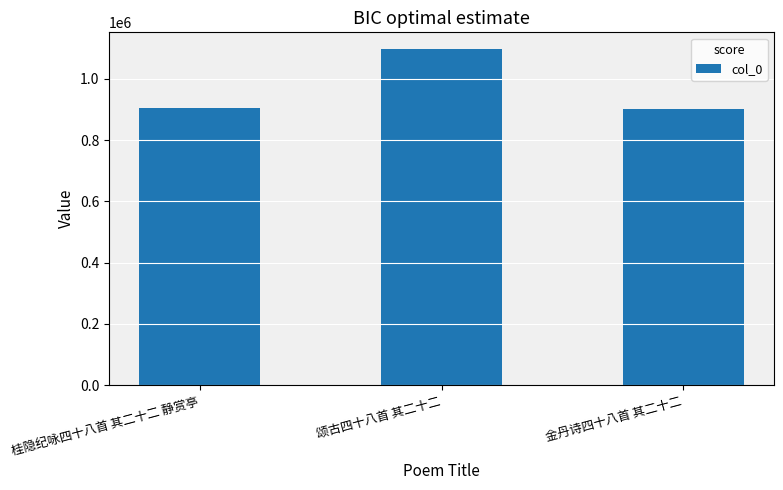

How many data points does each series have?

3